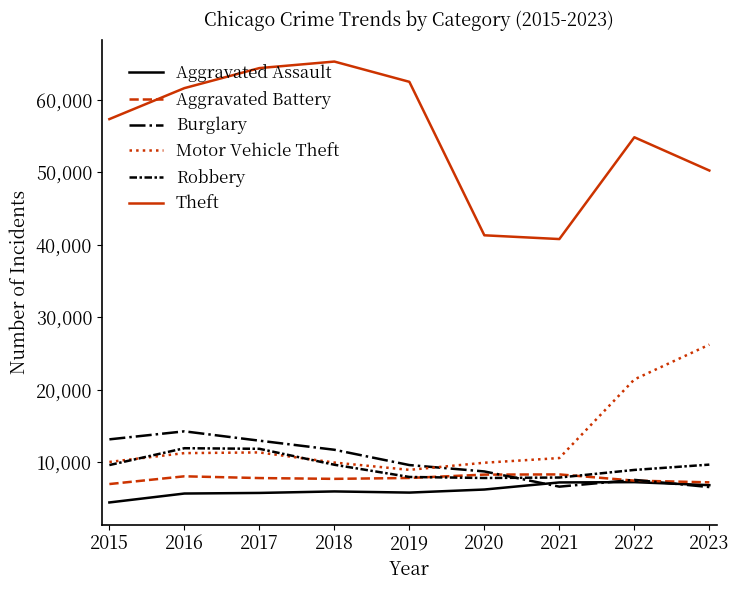

What are all the series names shown in the legend?

Aggravated Assault, Aggravated Battery, Burglary, Motor Vehicle Theft, Robbery, Theft